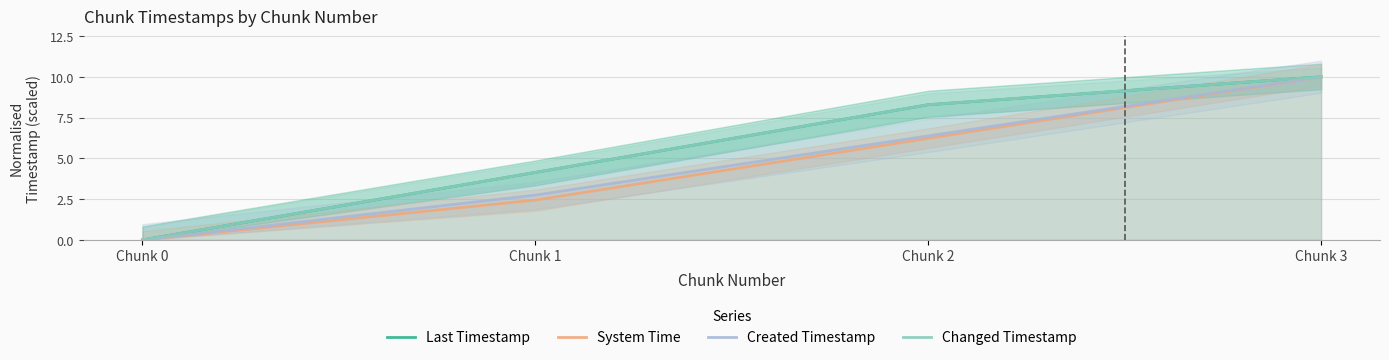

Is it true that Created Timestamp equals 13.4 at Chunk 3?

False